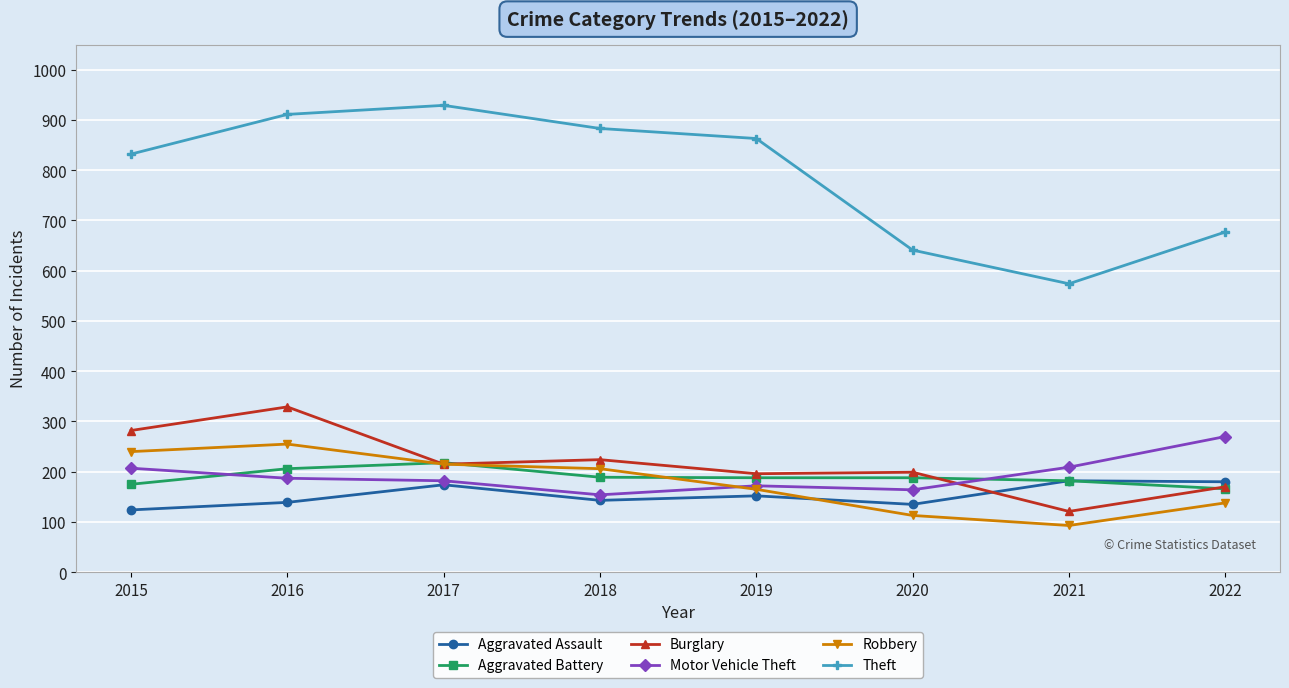

What are all the series names shown in the legend?

Aggravated Assault, Aggravated Battery, Burglary, Motor Vehicle Theft, Robbery, Theft